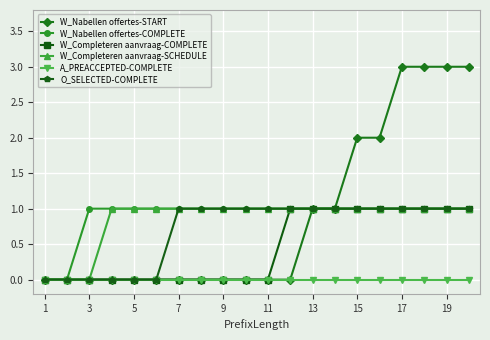

Which series has the largest range (max minus min)?

W_Nabellen offertes-START